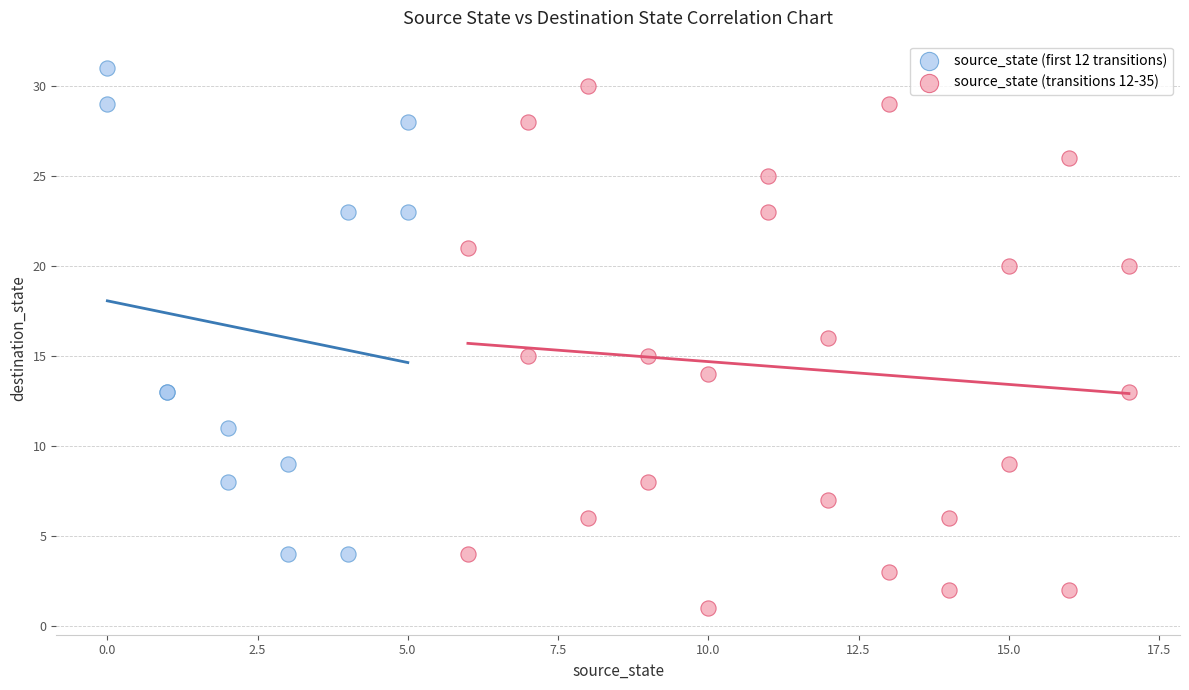

Which series contains the lowest Y value?

source_state (transitions 12-35)